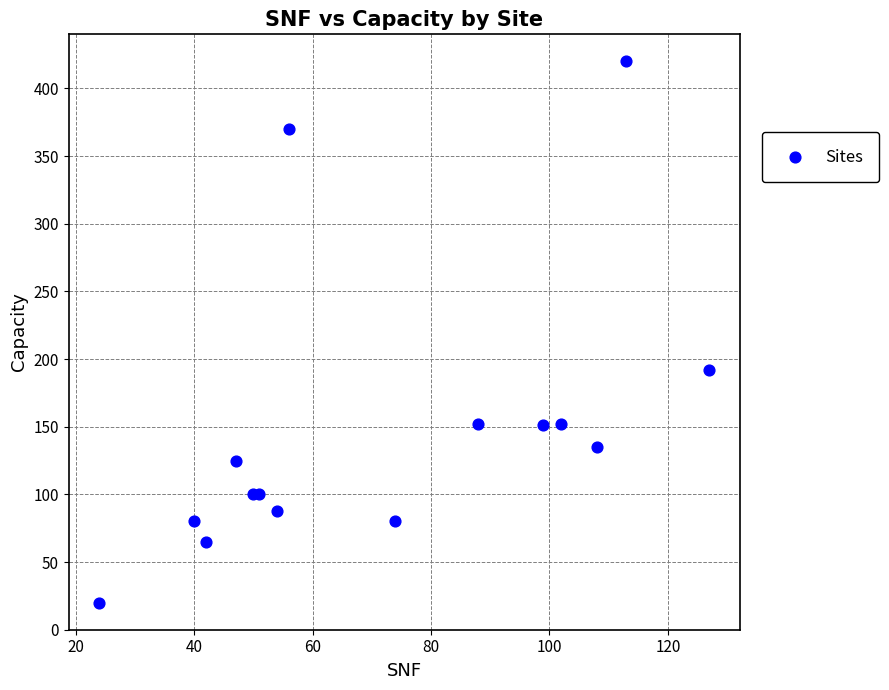

What Y value in the scatter plot is closest to 220?

192